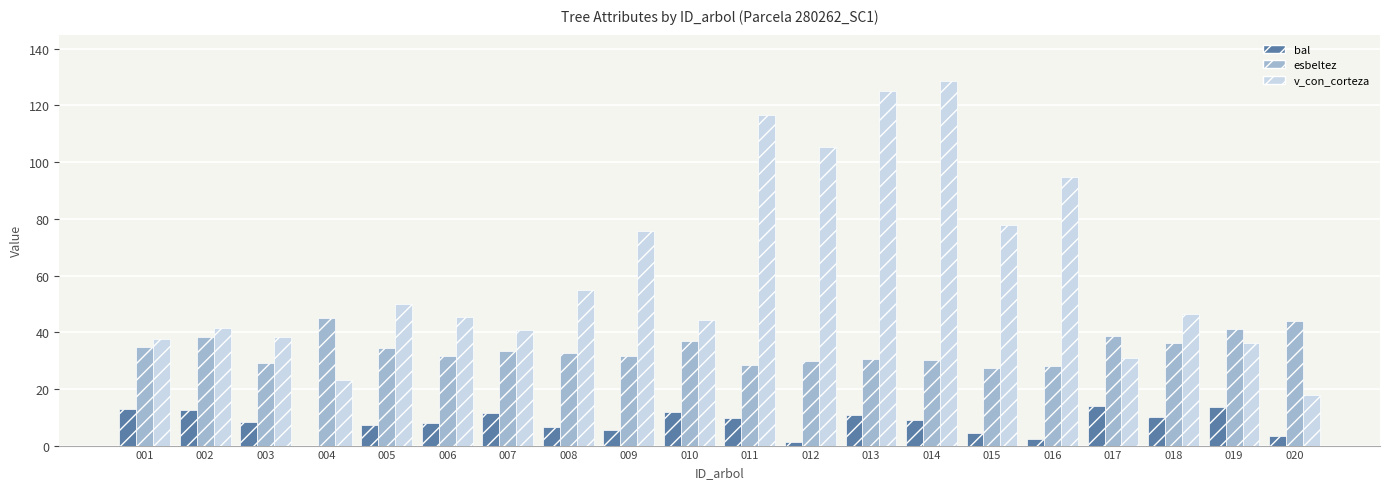

What is the total value across all series at 006?

84.5